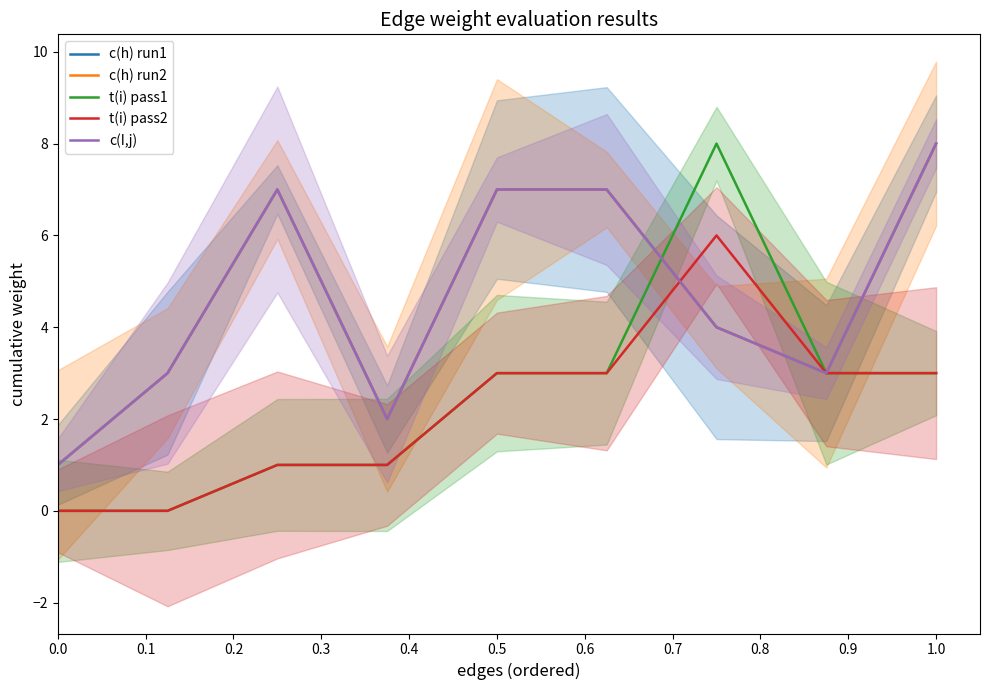

How many t(i) pass2 values are between 1 and 3?

6